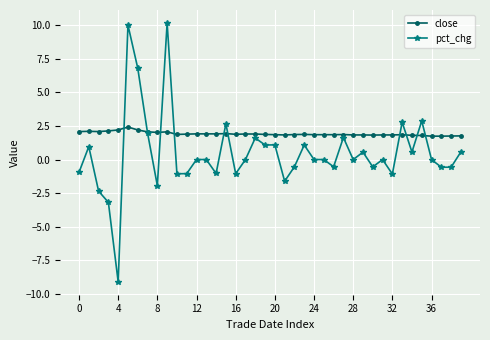

How many times do pct_chg and close cross each other?

10